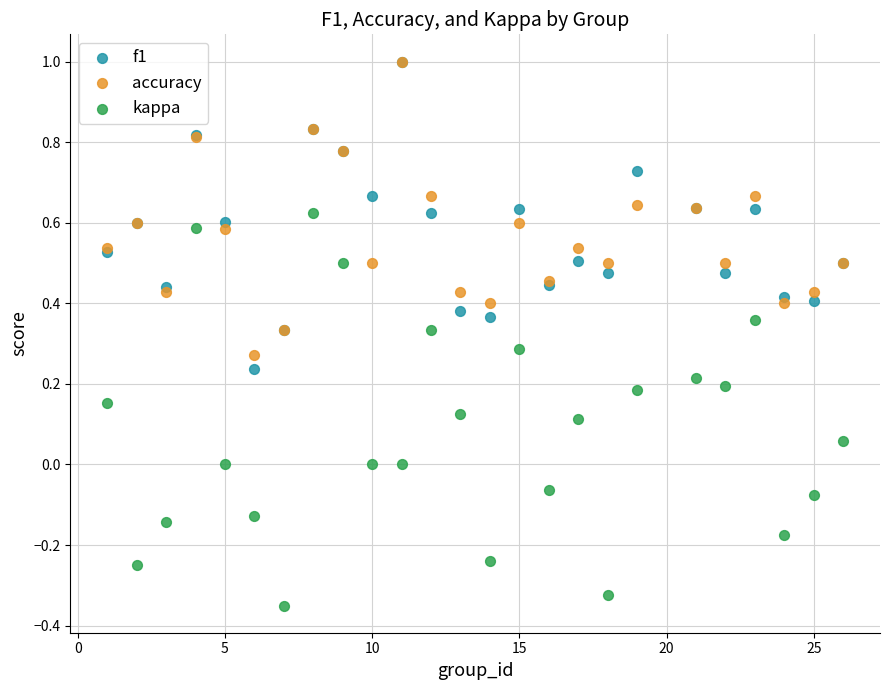

Which series has the largest Y range (max minus min)?

kappa